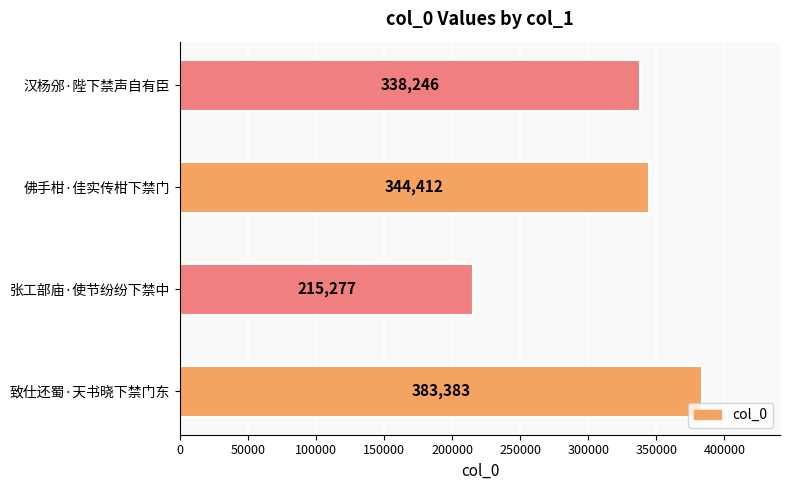

How many distinct data groups are displayed?

1